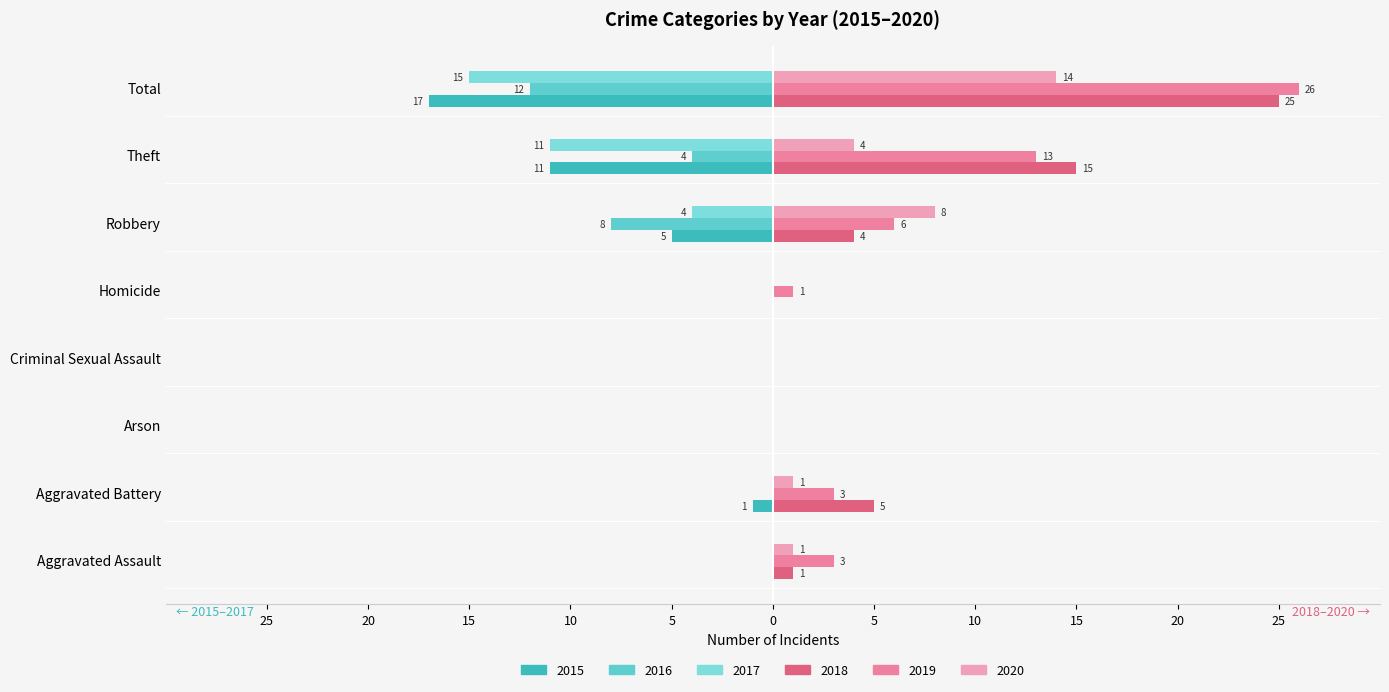

Which series has the largest range (max minus min)?

2019